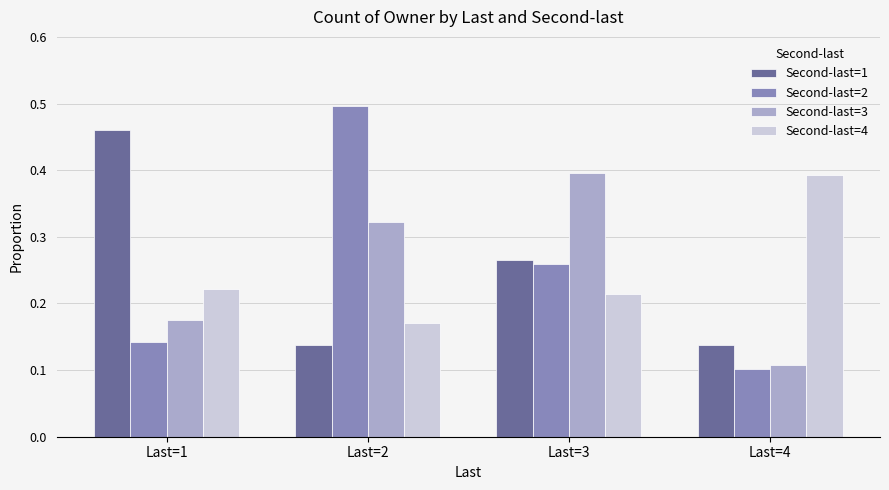

How many Second-last=1 values are between 0 and 1?

4